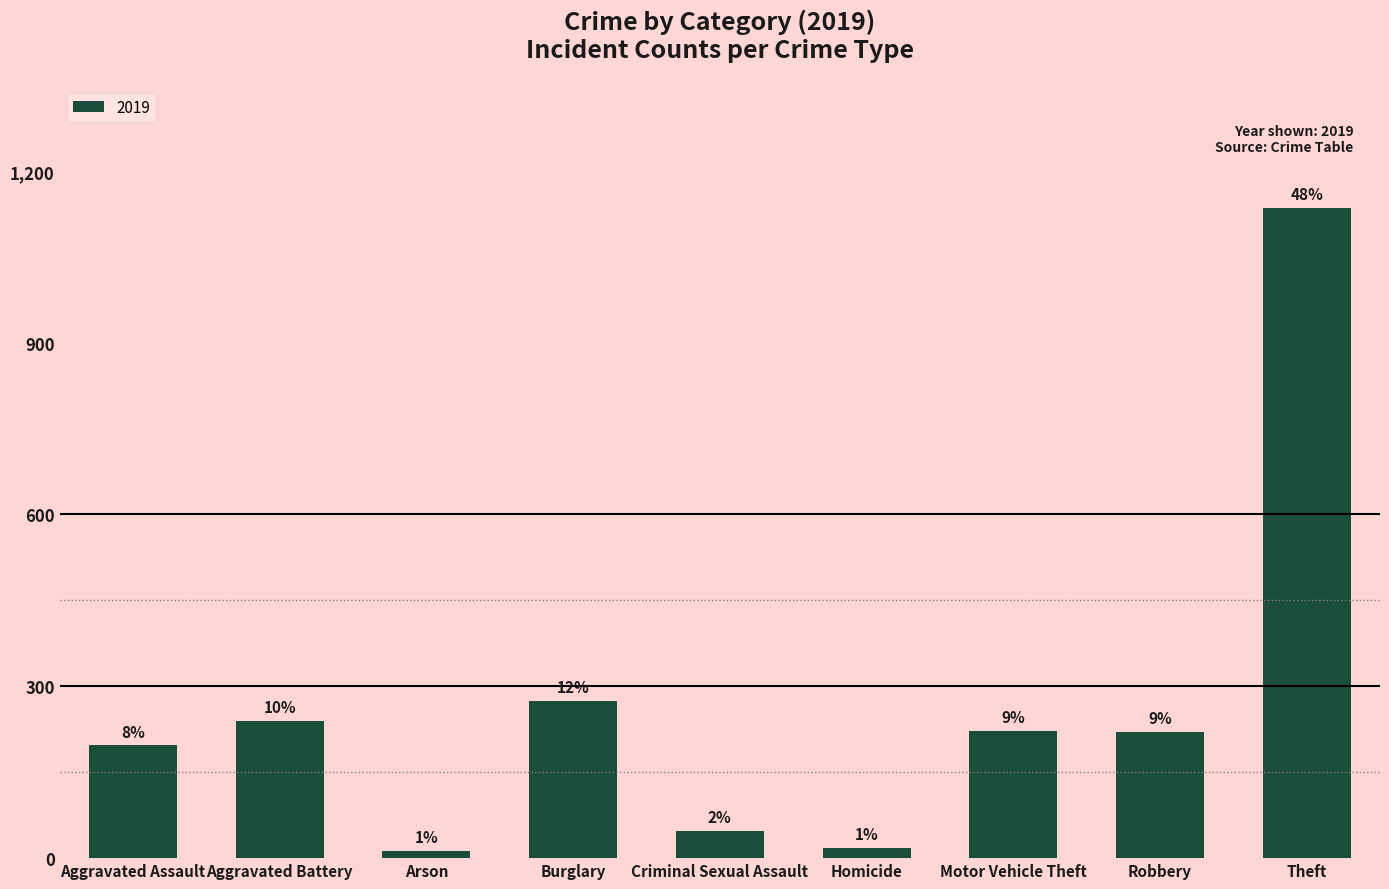

What is the label of the 5th bar from the left?

Criminal Sexual Assault